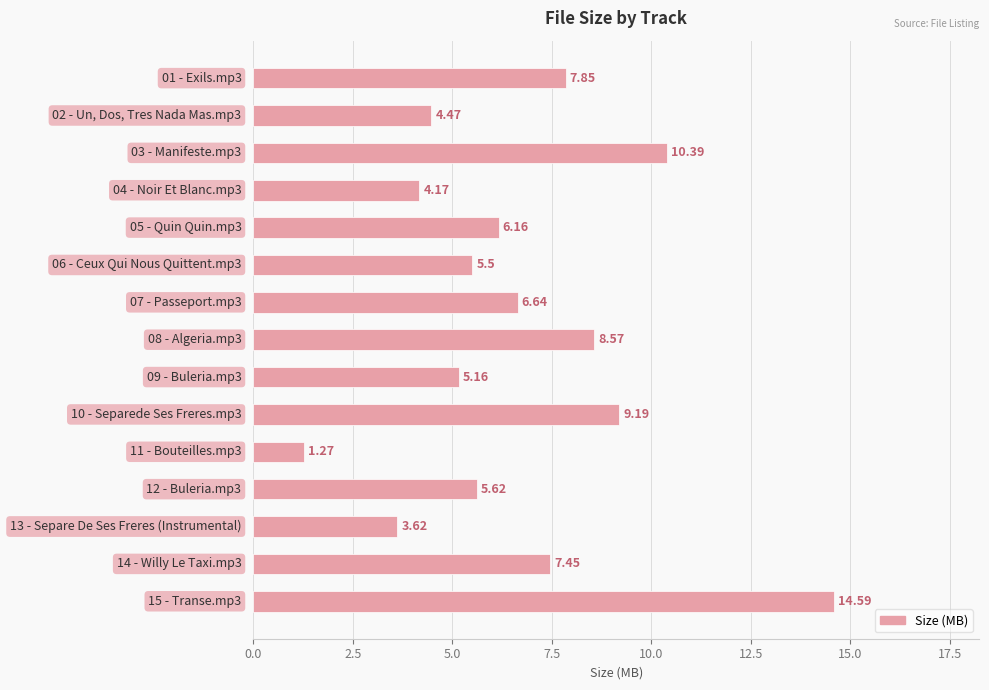

What is the average value?

6.7